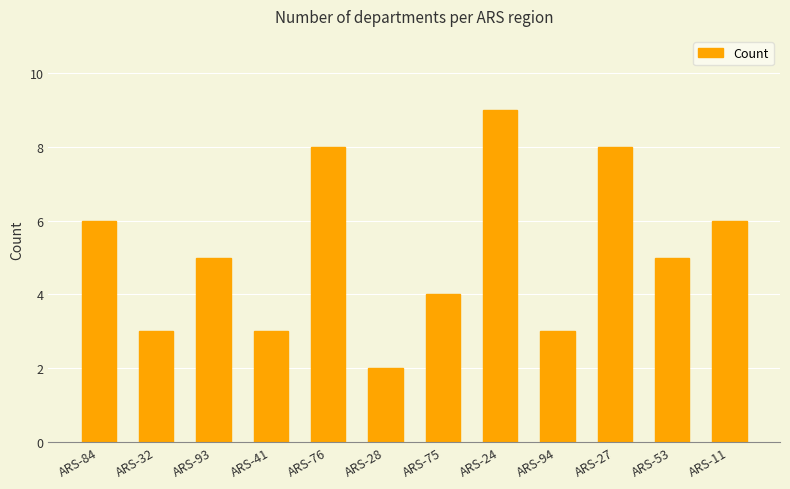

What is the ratio of the value at ARS-11 to the value at ARS-94?

2.0